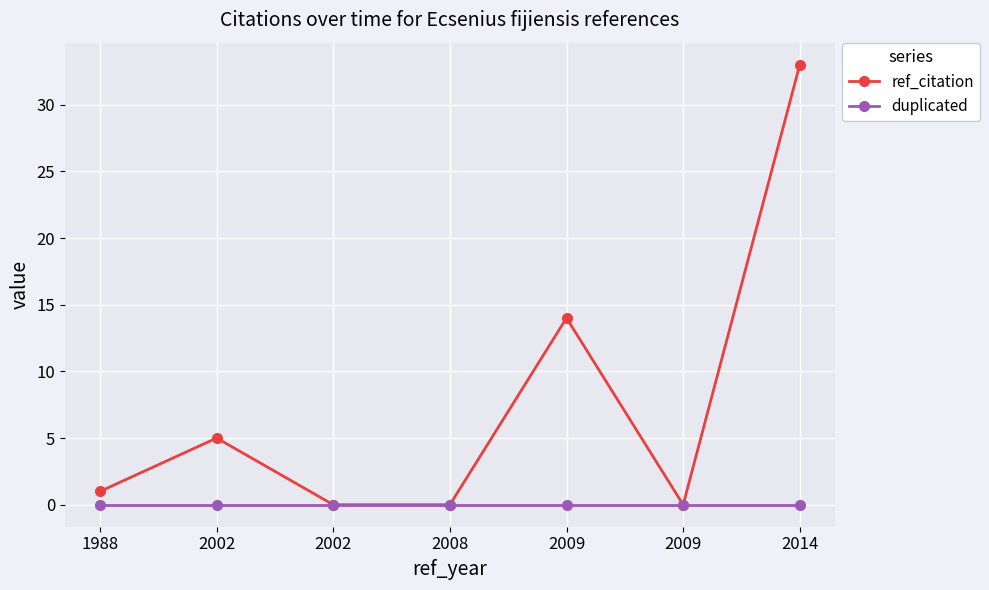

True or false: ref_citation and duplicated intersect in this chart.

False